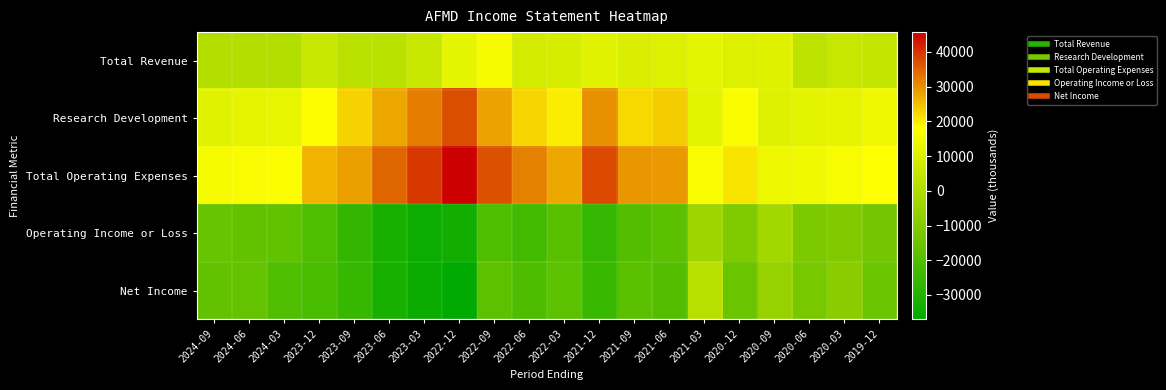

What is the greatest value displayed?

45700